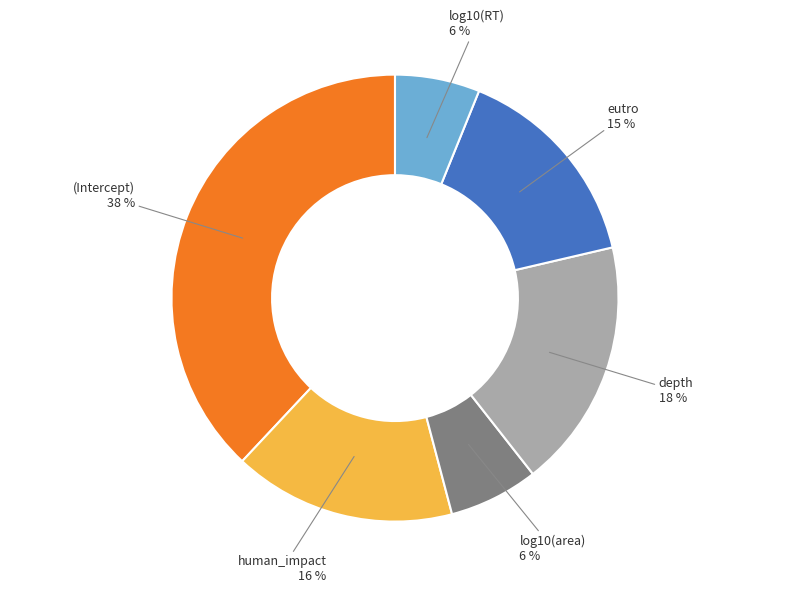

To the nearest percent, what is the difference between the largest and smallest slice percentages?

32%